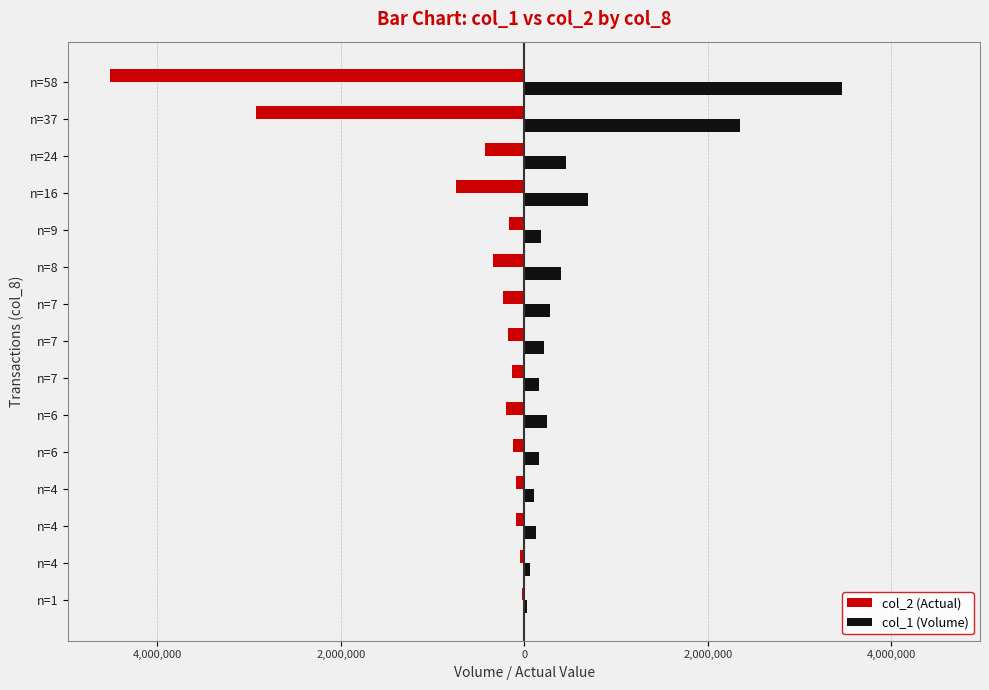

What are all the series names shown in the legend?

col_2 (Actual), col_1 (Volume)